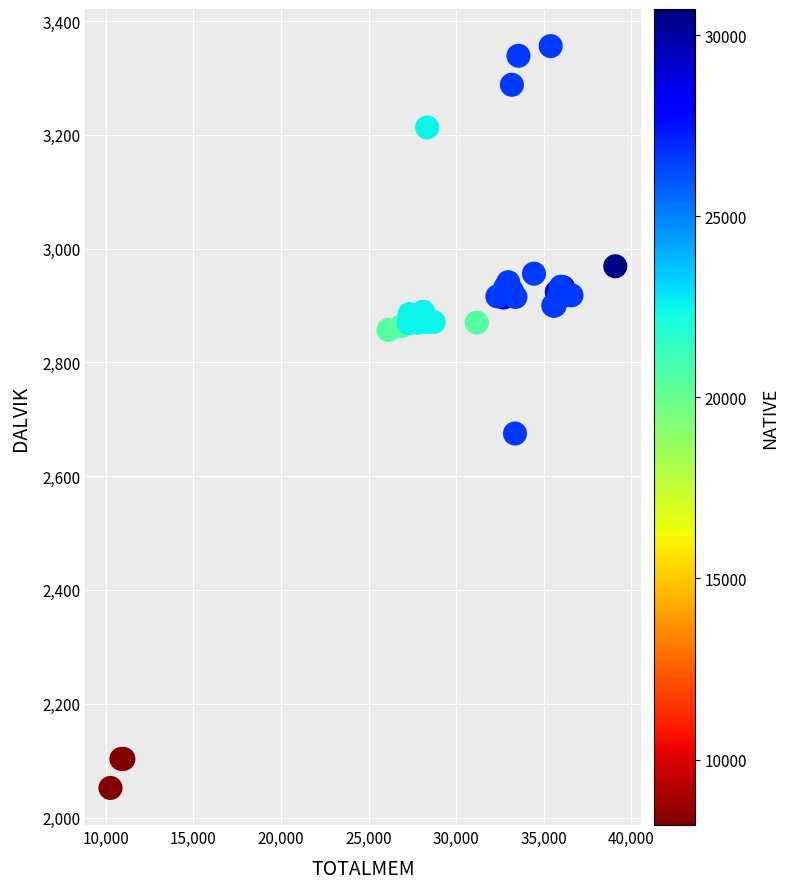

What Y value in the scatter plot is closest to 2704?

2675